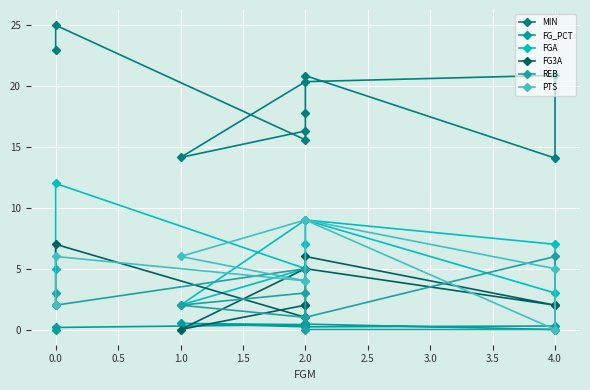

Is it true that PTS equals 14.3 at 2.0?

False